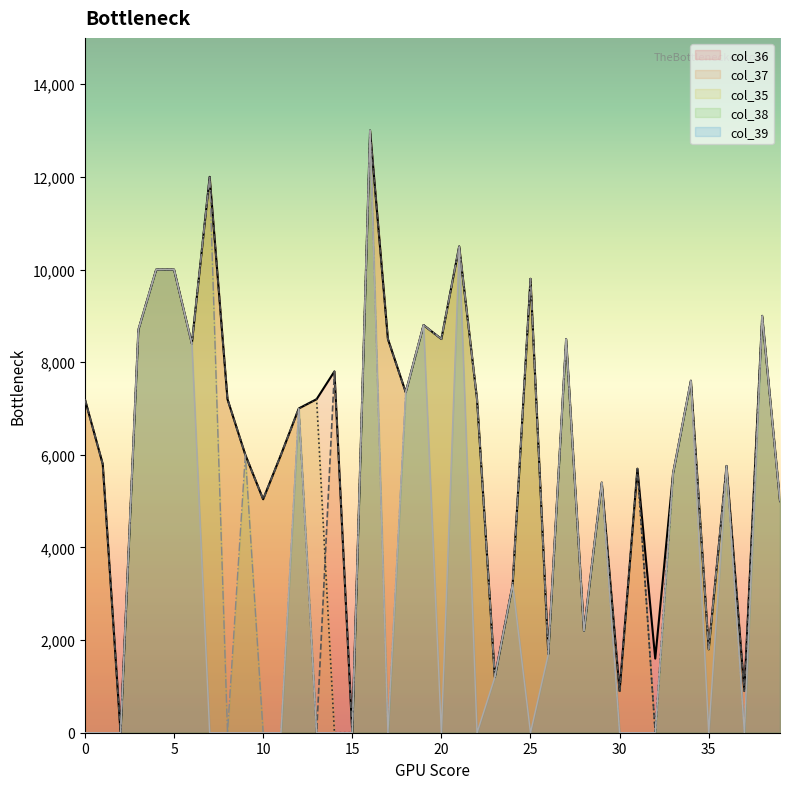

At which category does the chart reach its minimum across all series?

2